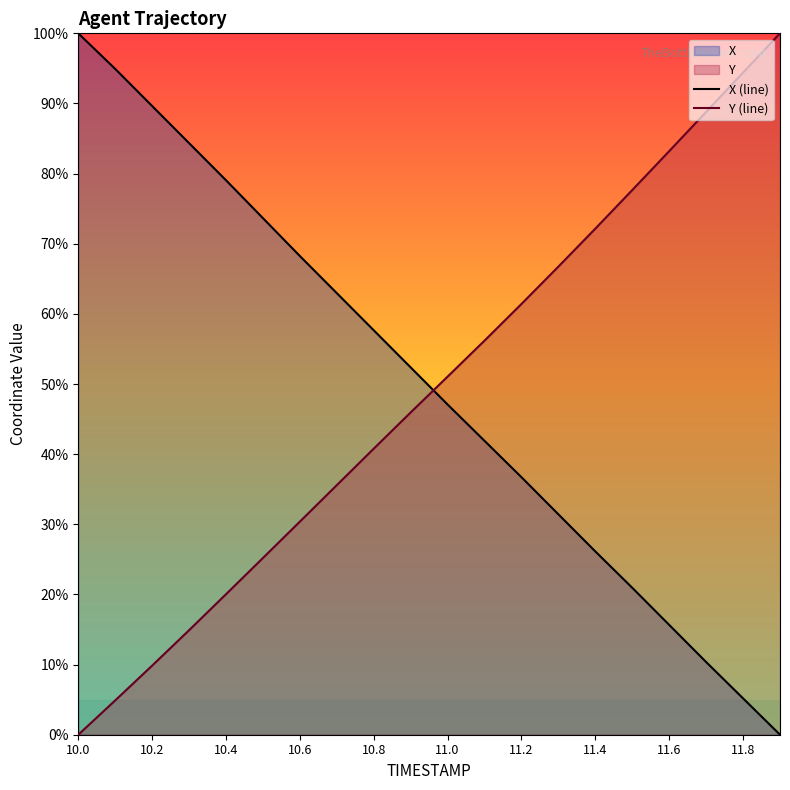

How many values in the Y (line) series are below 51?

10